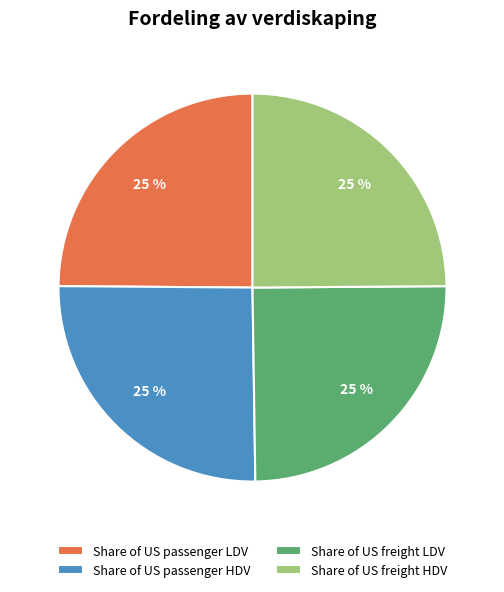

True or false: Share of US freight LDV accounts for 40% of the total.

False